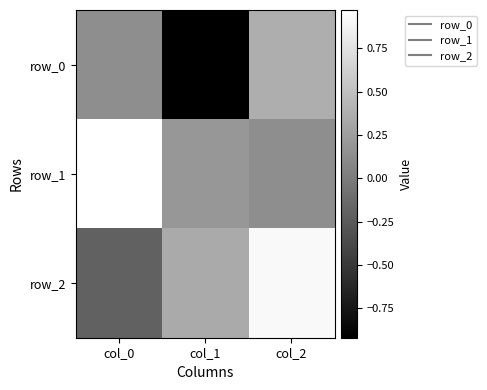

At how many categories does at least one series exceed 0?

3